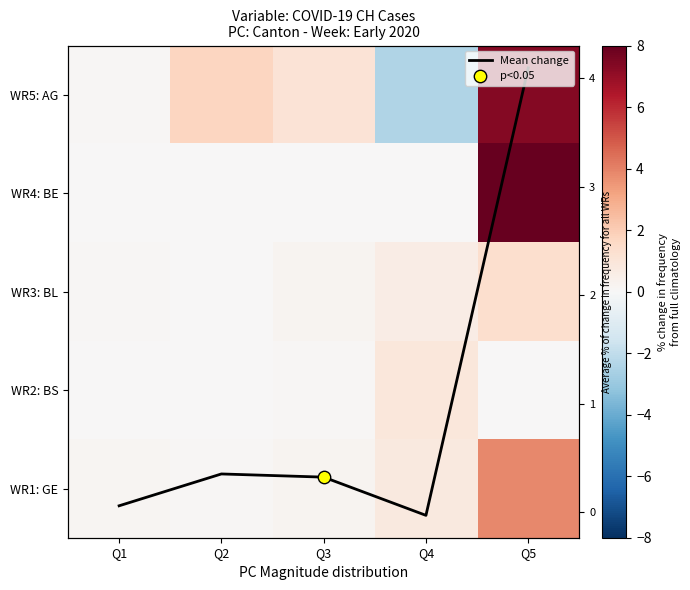

Is it true that WR5: AG equals 1.7 at Q2?

True